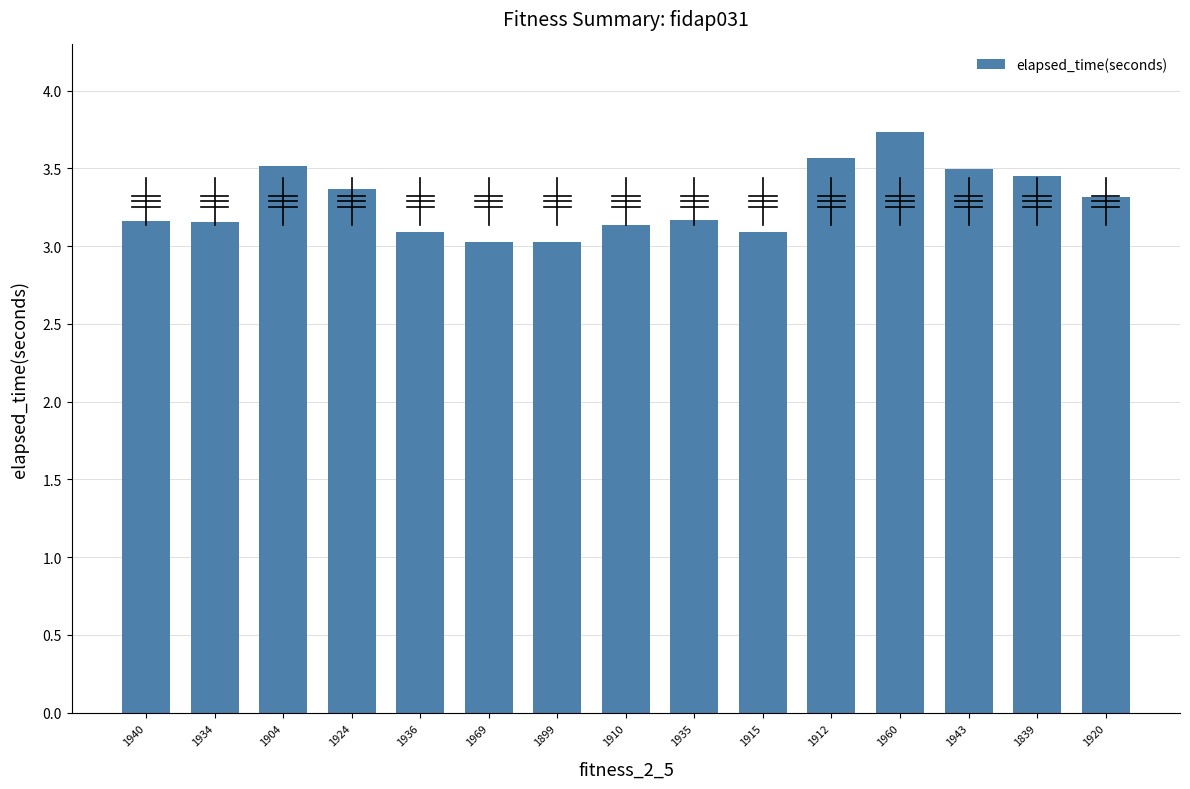

What is the label of the 11th bar from the right?

1936